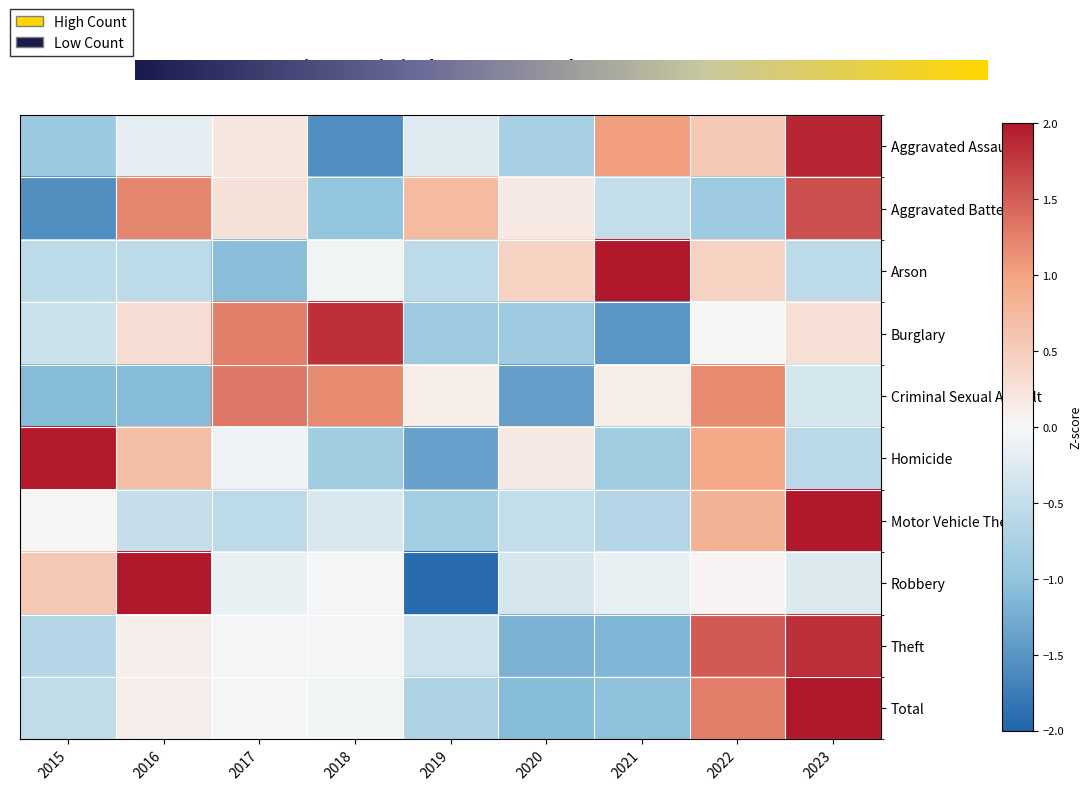

Reading left to right, list all the values displayed in this chart.

Aggravated Assault: -0.9	-0.2	0.2	-1.6	-0.2	-0.8	1.0	0.6	1.9
Aggravated Battery: -1.6	1.2	0.3	-1.0	0.7	0.2	-0.5	-0.9	1.6
Arson: -0.6	-0.6	-1.1	-0.1	-0.6	0.5	2.5	0.5	-0.6
Burglary: -0.4	0.3	1.3	1.8	-0.9	-0.9	-1.5	0.0	0.3
Criminal Sexual Assault: -1.1	-1.1	1.3	1.2	0.1	-1.4	0.1	1.2	-0.3
Homicide: 2.0	0.7	-0.1	-0.9	-1.4	0.2	-0.9	0.9	-0.6
Motor Vehicle Theft: 0.0	-0.5	-0.6	-0.3	-0.8	-0.5	-0.7	0.8	2.5
Robbery: 0.6	2.2	-0.1	-0.0	-1.9	-0.3	-0.1	0.0	-0.3
Theft: -0.6	0.1	-0.0	-0.0	-0.4	-1.2	-1.1	1.5	1.8
Total: -0.5	0.1	-0.0	-0.1	-0.7	-1.1	-1.0	1.3	2.1